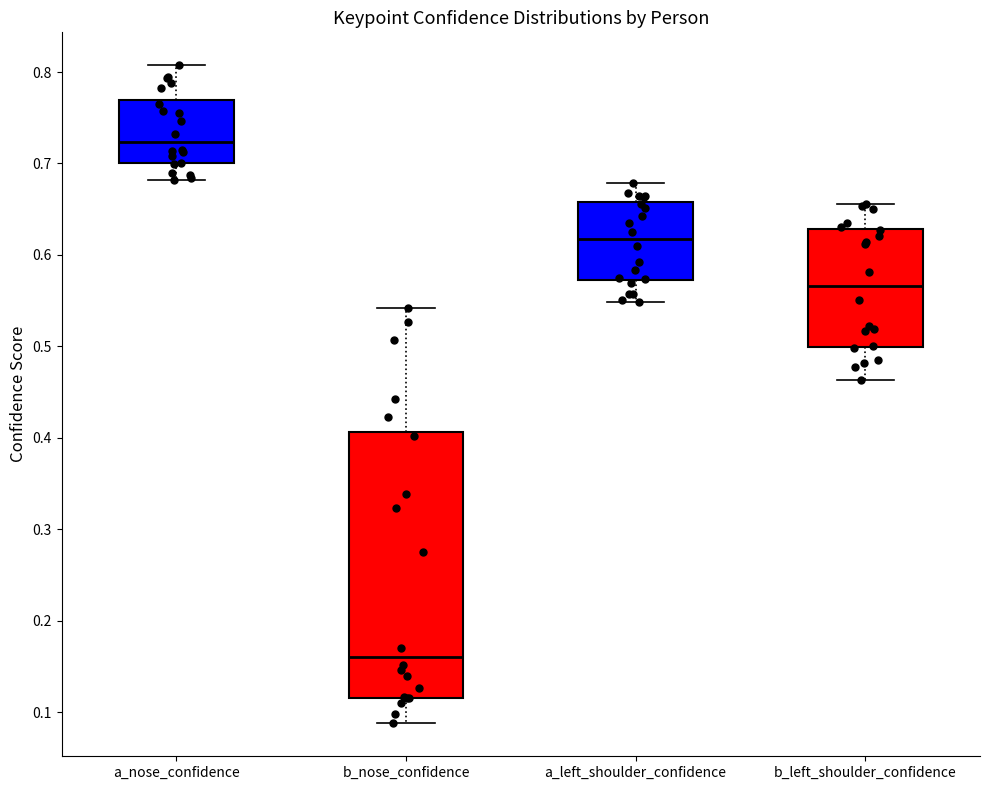

Where does the lower whisker of the box for a_nose_confidence end on the y-axis? The values are not printed on the chart, so give them approximately, as read against the axis.

0.68